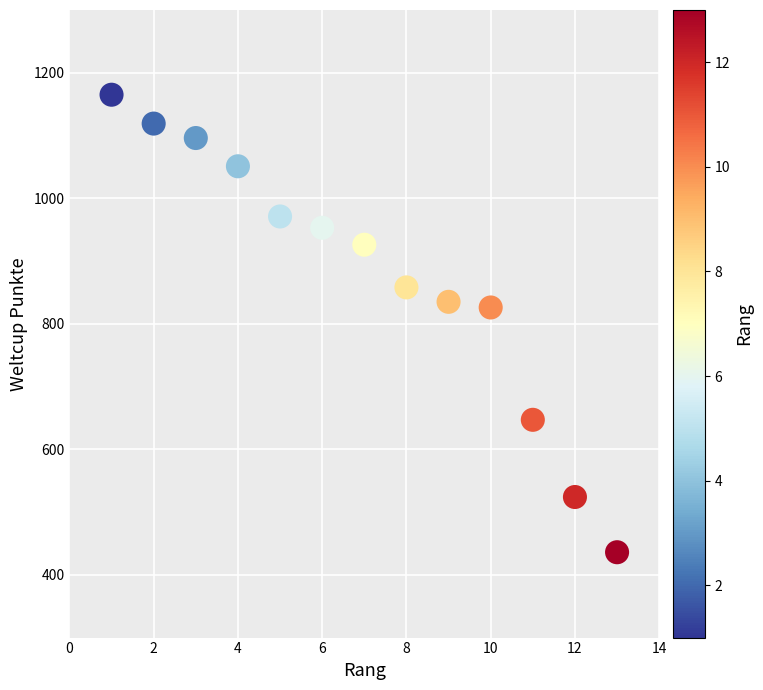

What is the range of Y values (max minus min)?

729